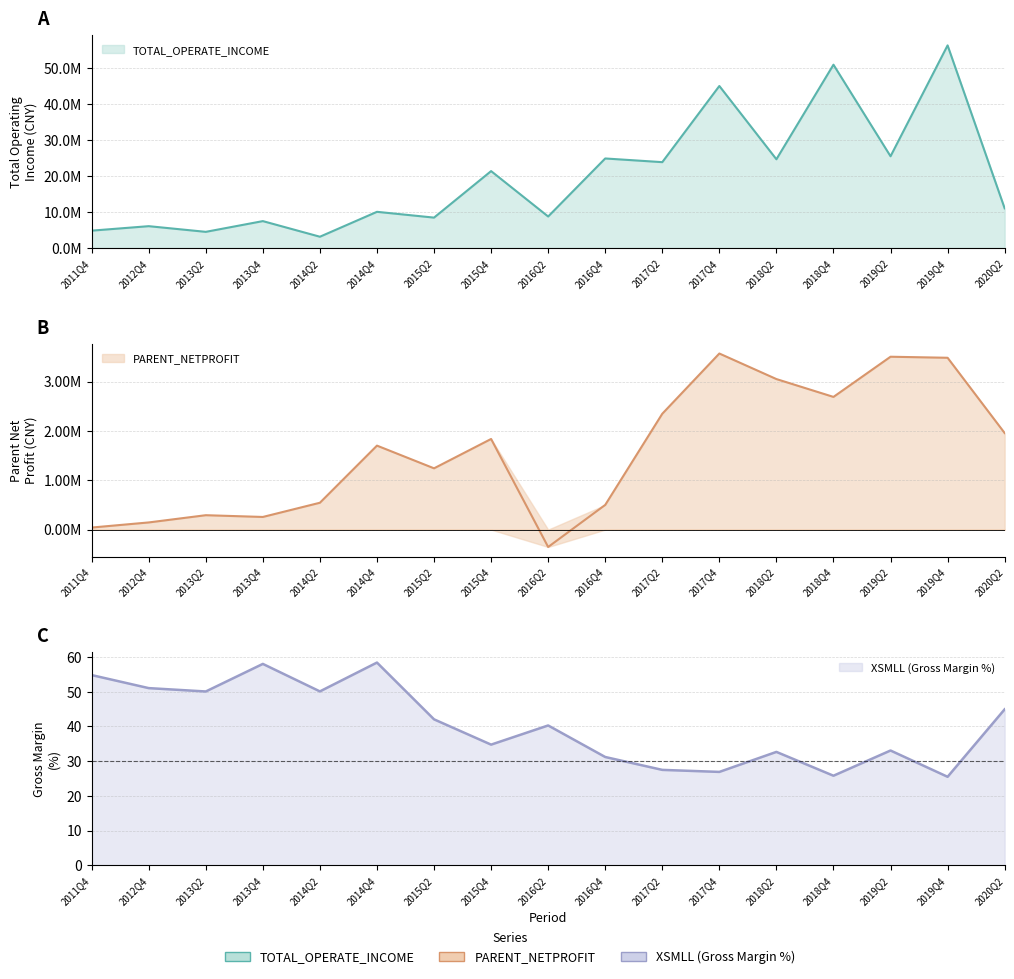

Which series has the largest total across all categories?

TOTAL_OPERATE_INCOME